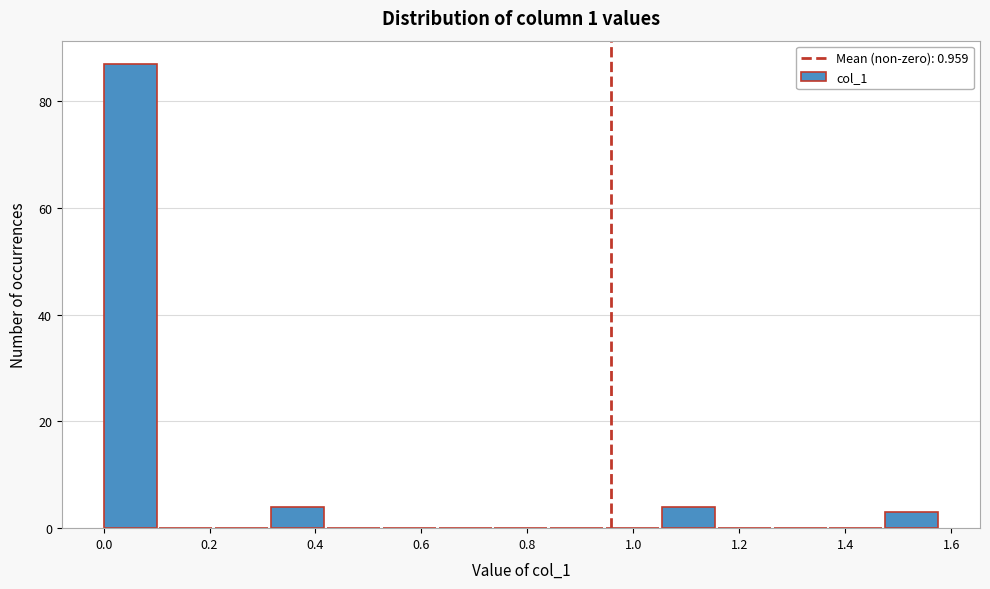

Reading left to right, list every bar in this chart as the range it spans on the x-axis followed by its height. Neither the bar edges nor the heights are printed on the chart, so give them approximately, as read against the axes.

0.00 to 0.10: 88
0.10 to 0.22: 0
0.22 to 0.32: 0
0.32 to 0.42: 4
0.42 to 0.52: 0
0.52 to 0.64: 0
0.64 to 0.74: 0
0.74 to 0.84: 0
0.84 to 0.94: 0
0.94 to 1.06: 0
1.06 to 1.16: 4
1.16 to 1.26: 0
1.26 to 1.38: 0
1.38 to 1.48: 0
1.48 to 1.58: 4